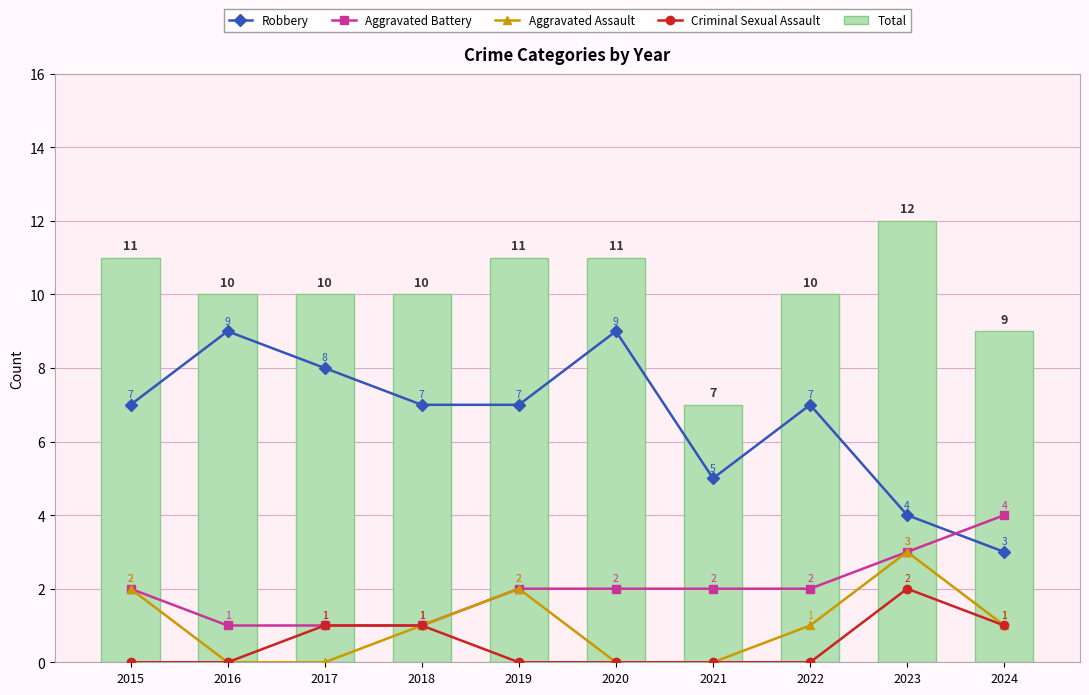

Reading left to right, extract all data points from this chart.

Robbery: 7	9	8	7	7	9	5	7	4	3
Aggravated Battery: 2	1	1	1	2	2	2	2	3	4
Aggravated Assault: 2	0	0	1	2	0	0	1	3	1
Criminal Sexual Assault: 0	0	1	1	0	0	0	0	2	1
Total: 11	10	10	10	11	11	7	10	12	9